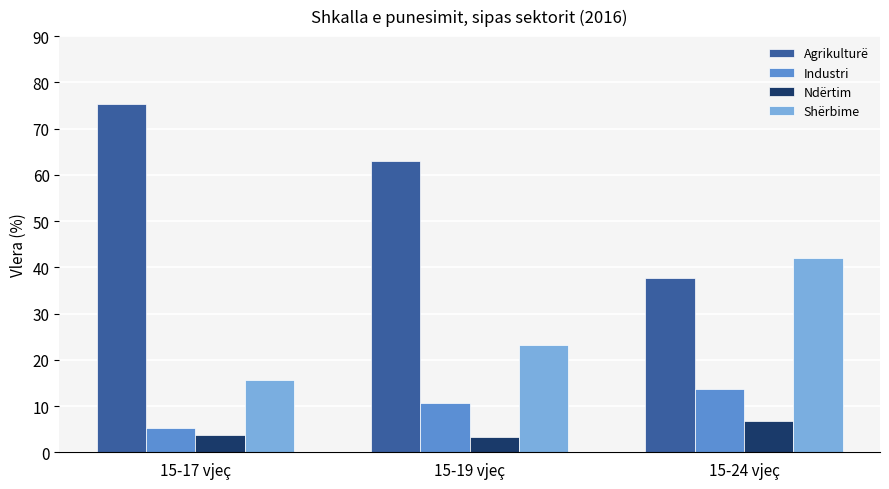

True or false: Agrikulturë has a value of 75.3 at 15-17 vjeç.

True